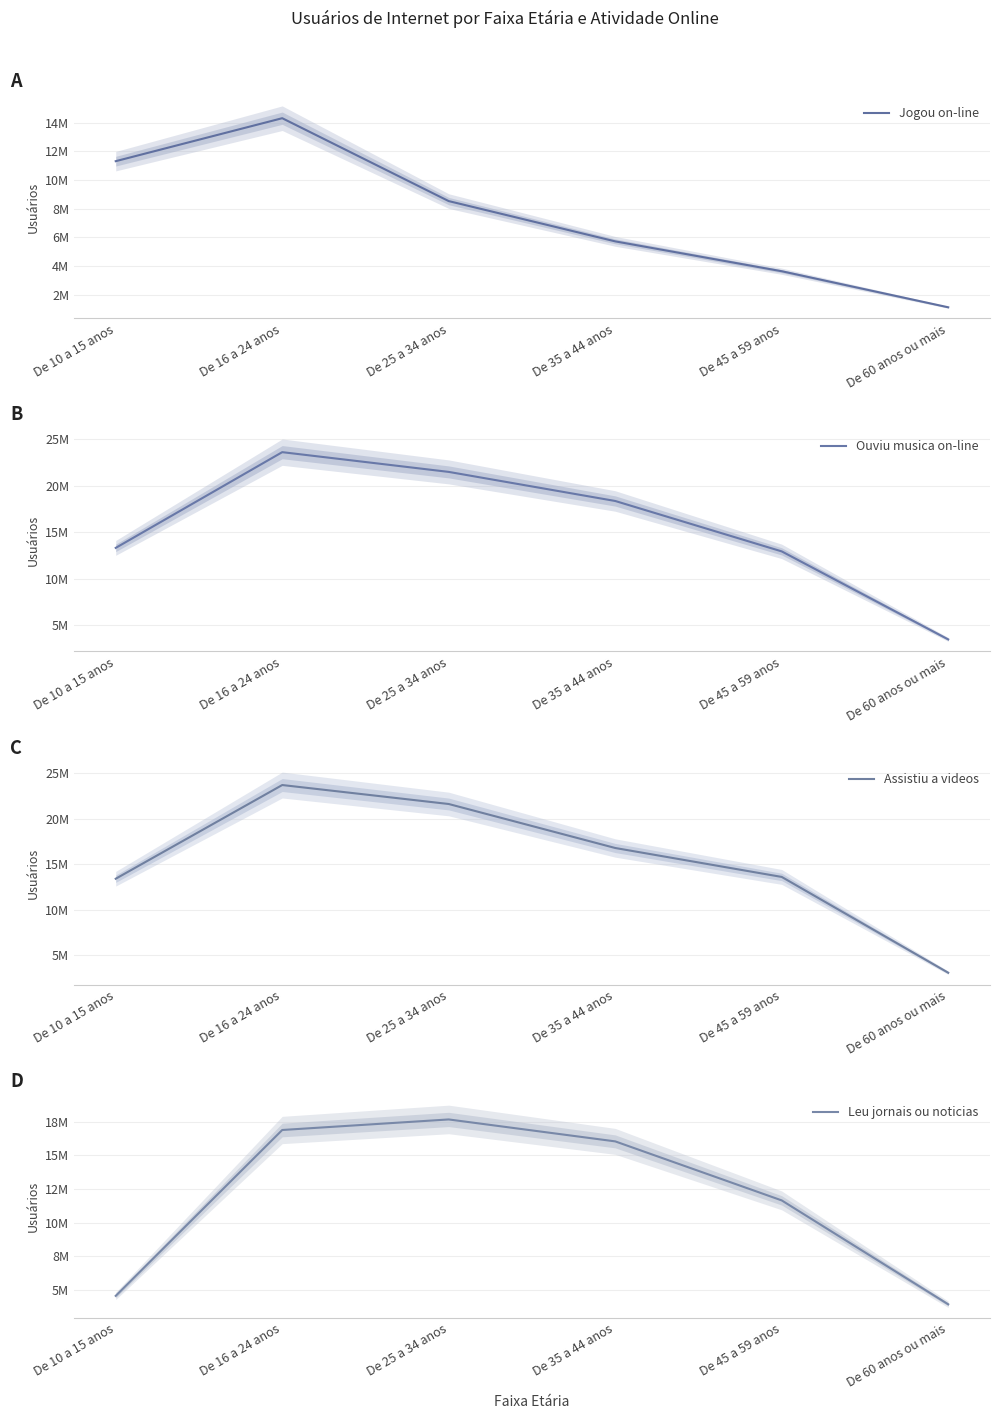

True or false: Jogou on-line and Assistiu a videos intersect in this chart.

False